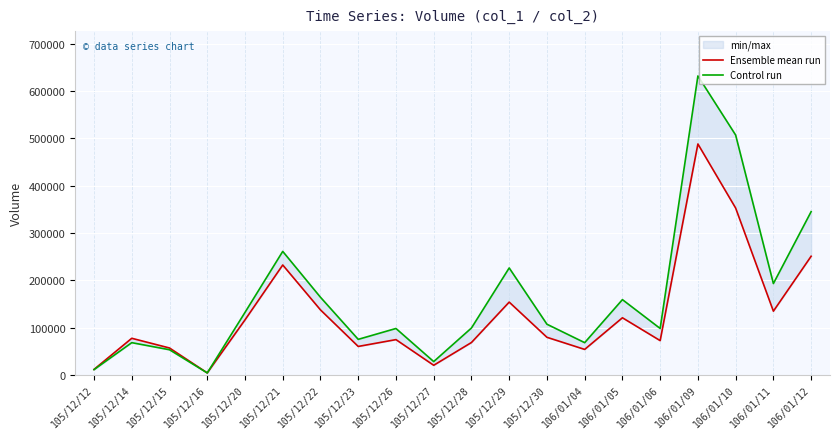

Which series has the largest range (max minus min)?

Control run